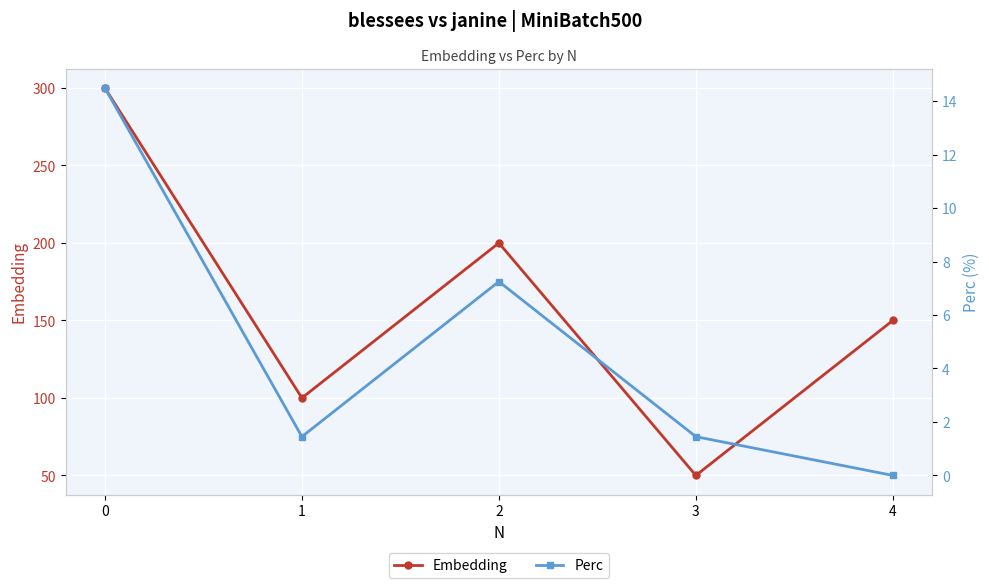

At which category does Perc reach its first local valley?

1